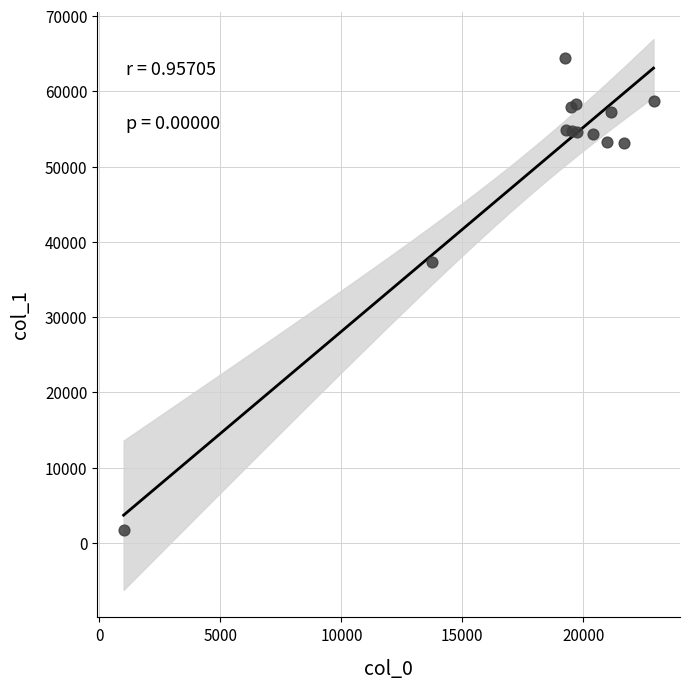

What Y value in the scatter plot is closest to 33081?

37325